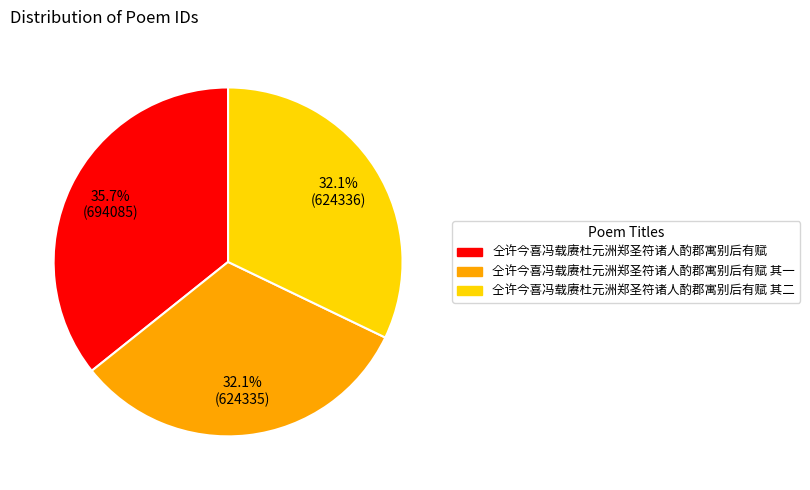

Is there any slice that represents more than half of the pie?

No